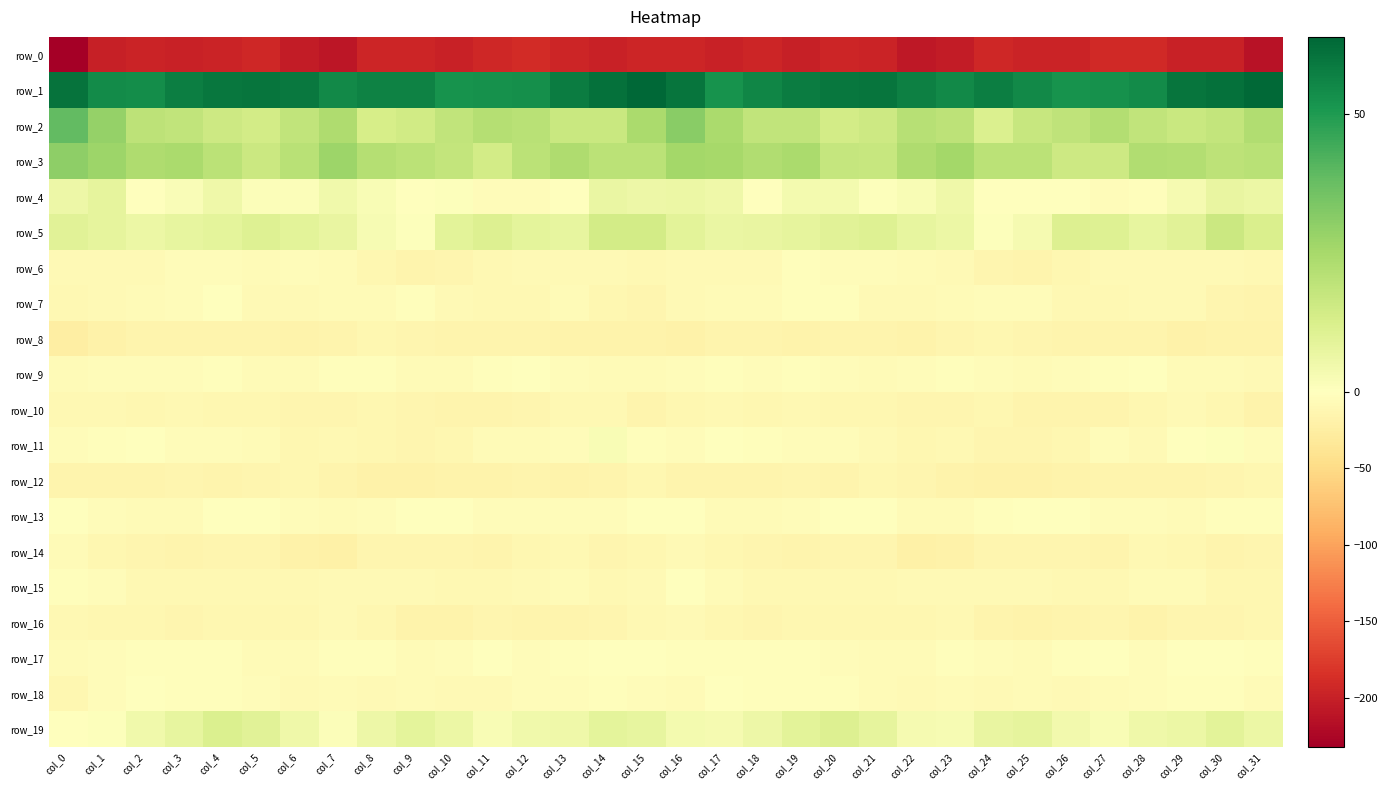

Read the row_7 value at col_22.

-7.3